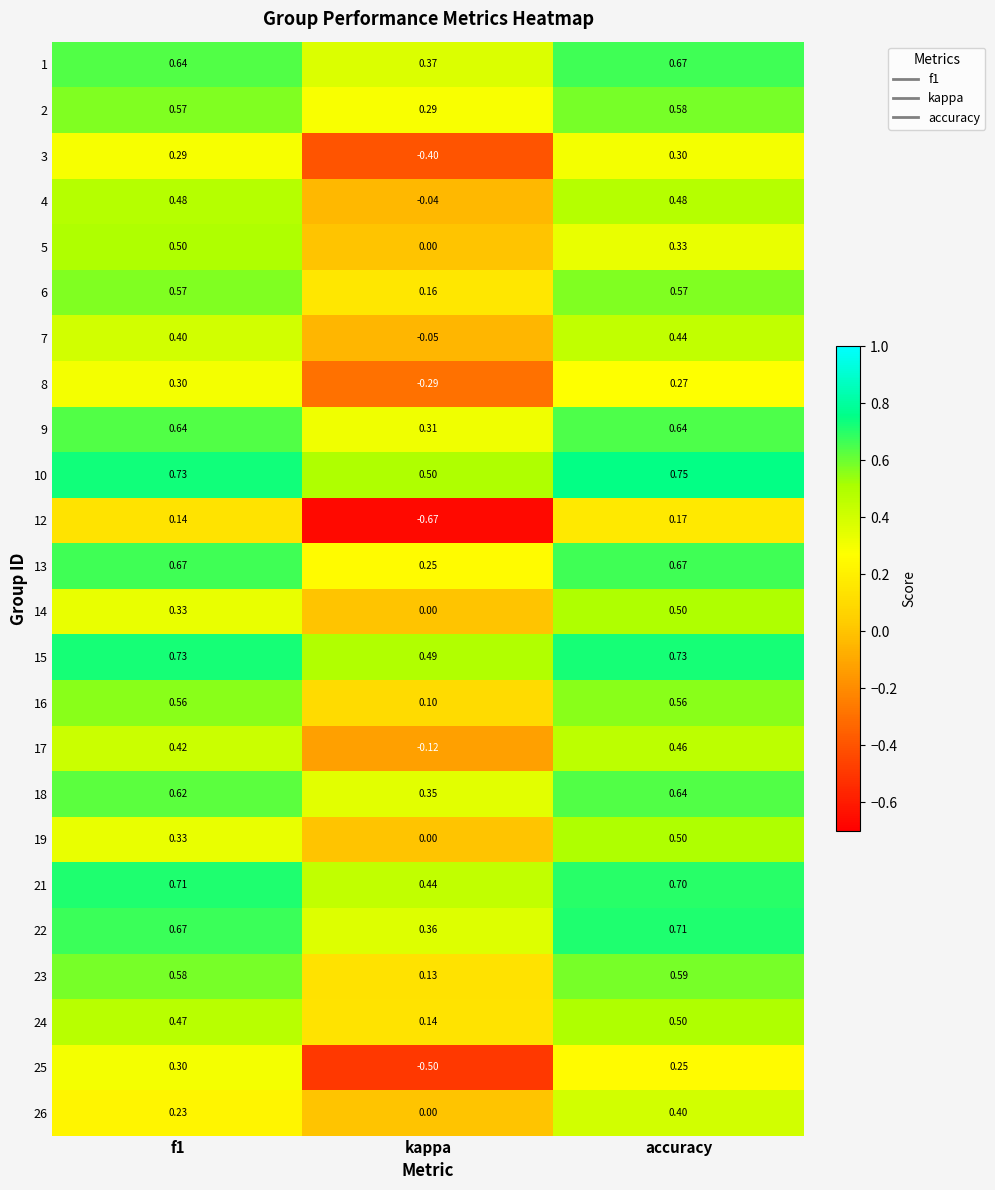

Is the value of 19 at f1 greater than the value of 10 at accuracy?

No